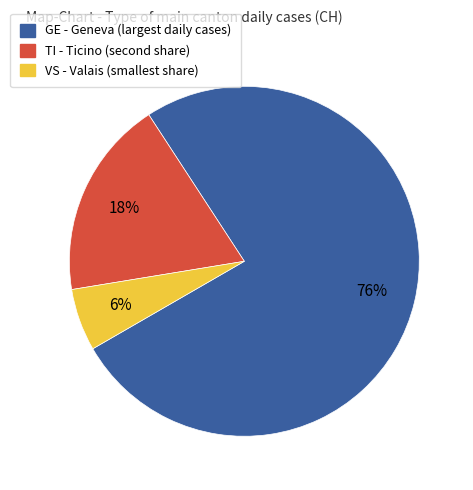

To the nearest percent, what is the average slice percentage?

33%